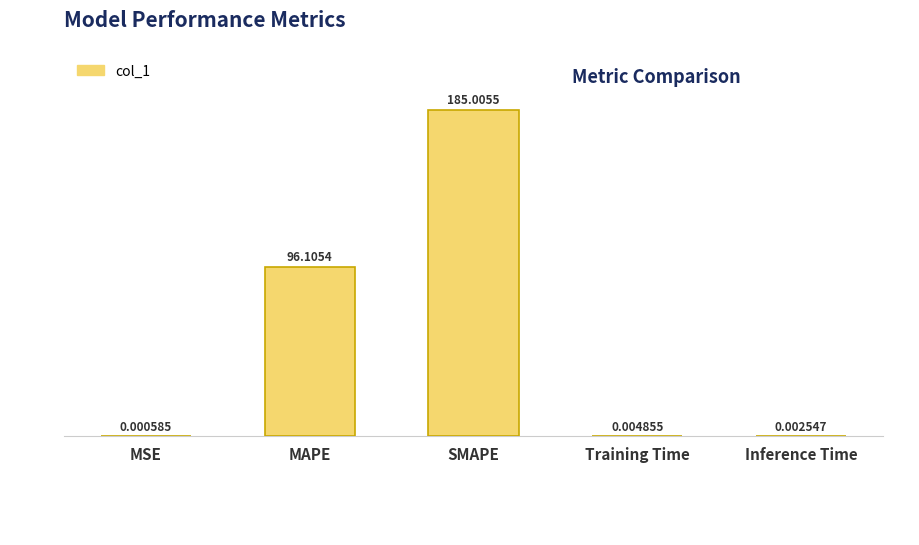

What is the sum of all values?

281.1